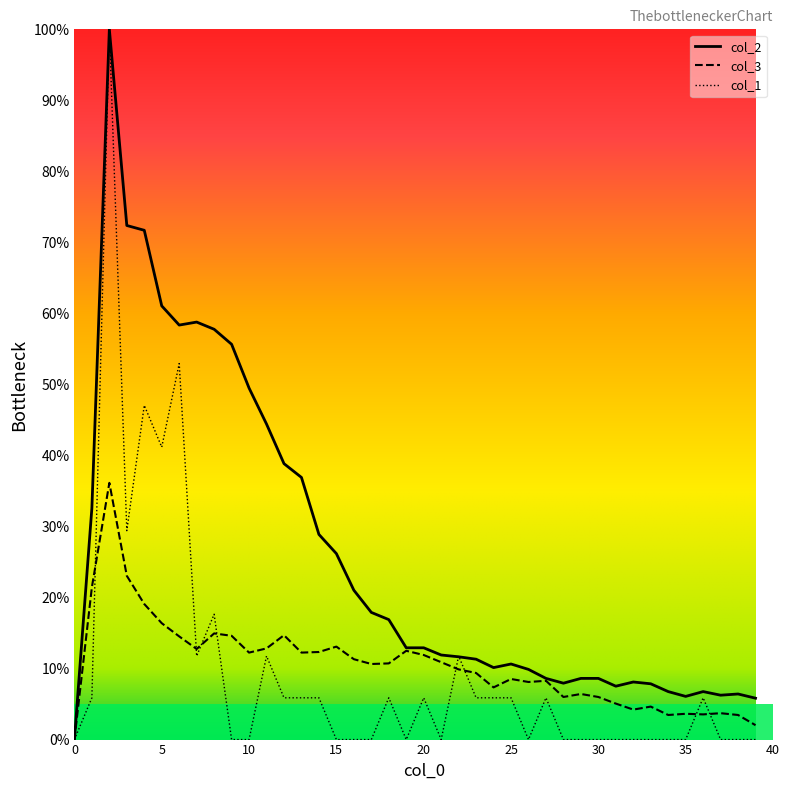

How many values in col_3 are above zero?

39